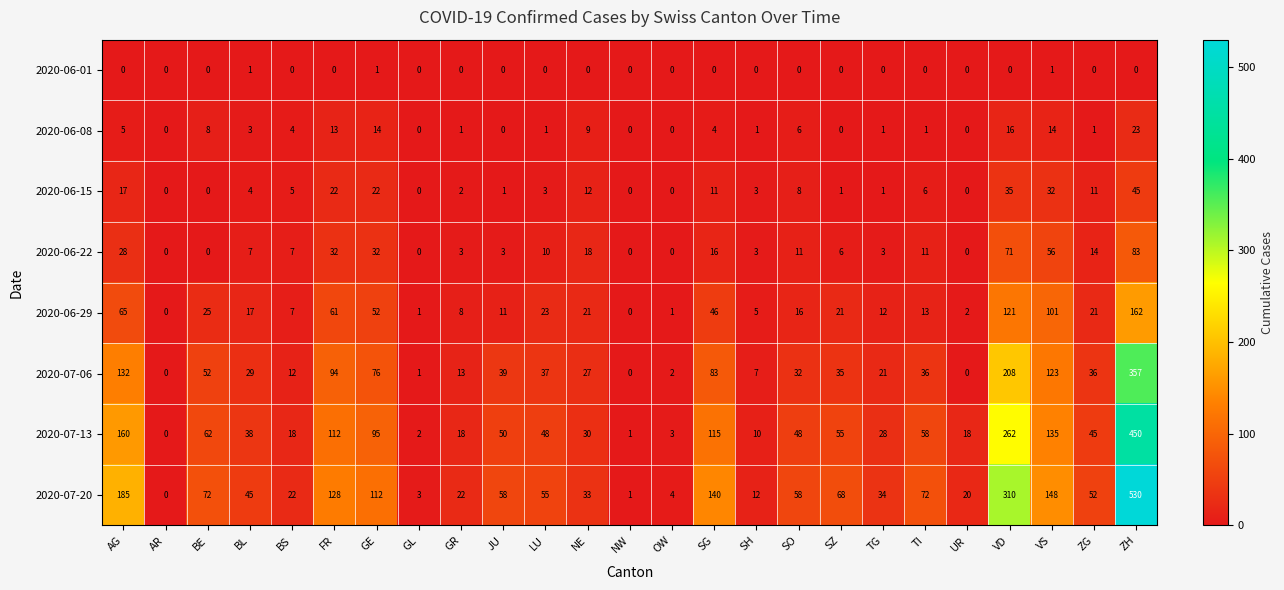

What is the spread (max minus min) of values at GL?

3